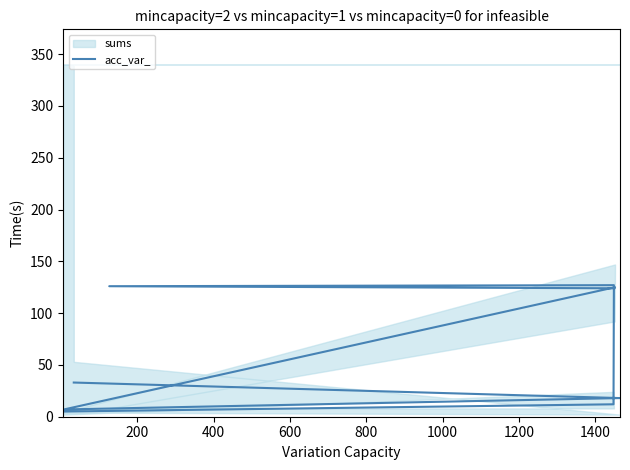

How many interior local peaks (higher than both neighbors) does the data have?

2